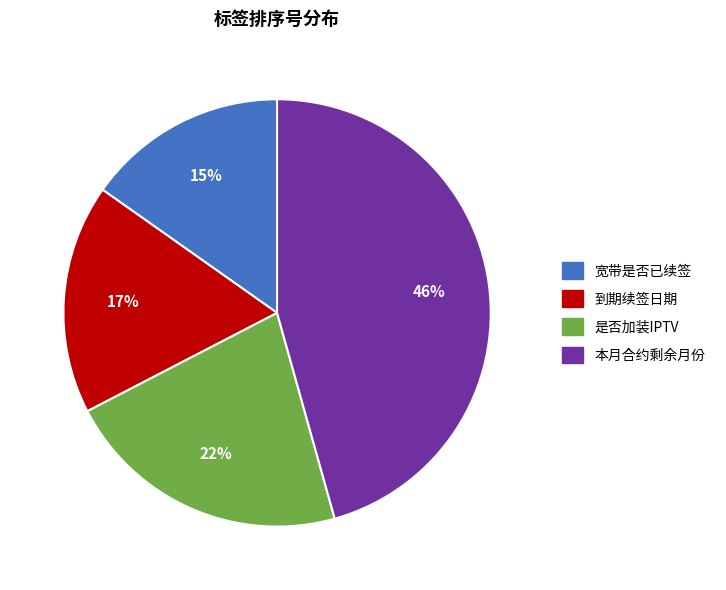

How many slices are in this pie chart?

4